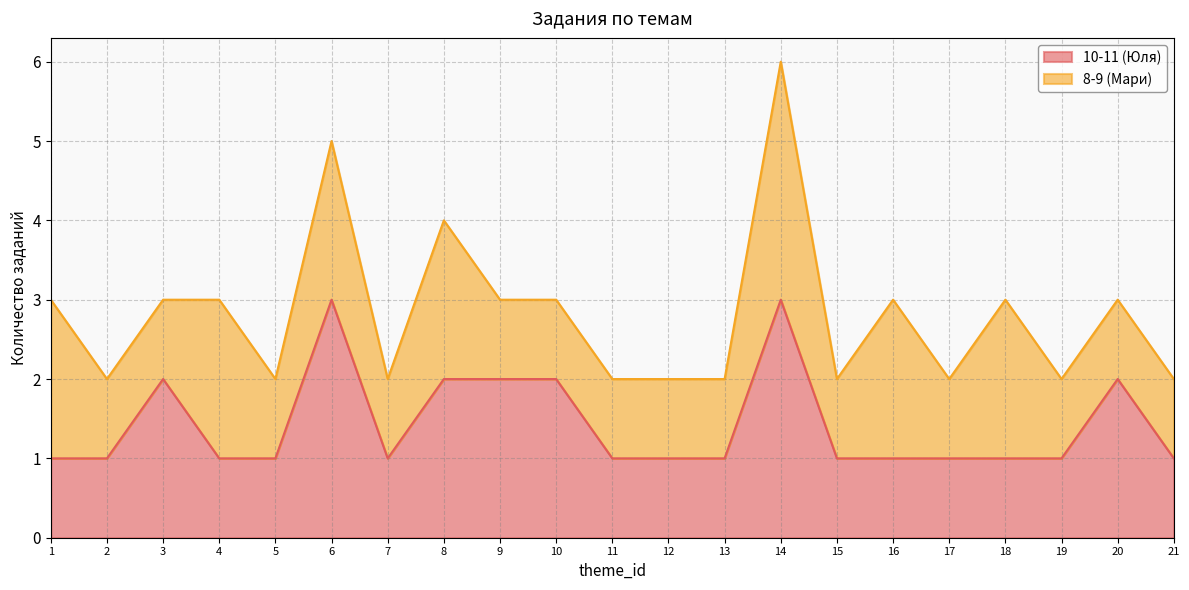

Is it true that 10-11 (Юля) equals 0 at 15?

False